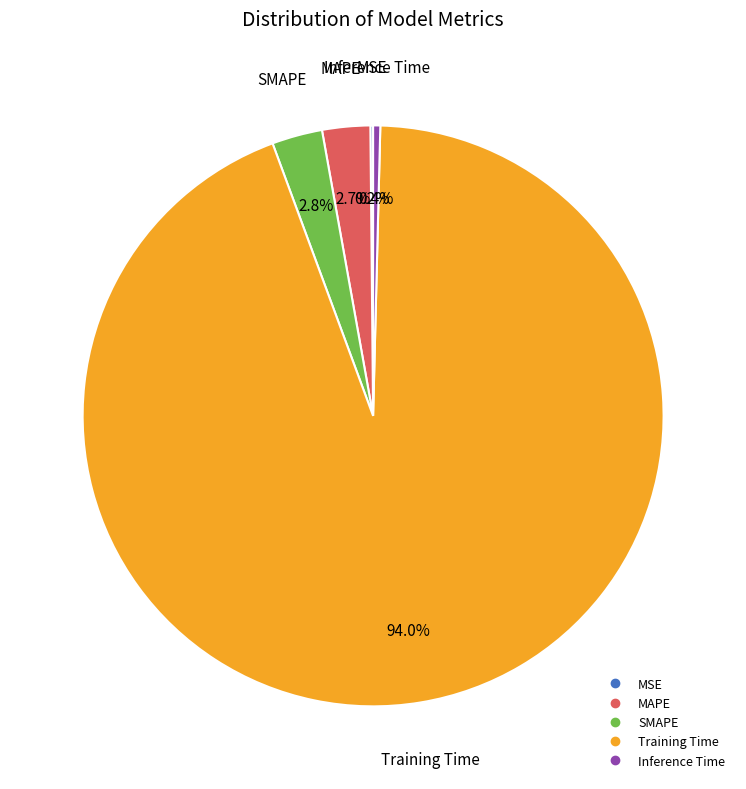

Between MAPE and Training Time, which is larger?

Training Time